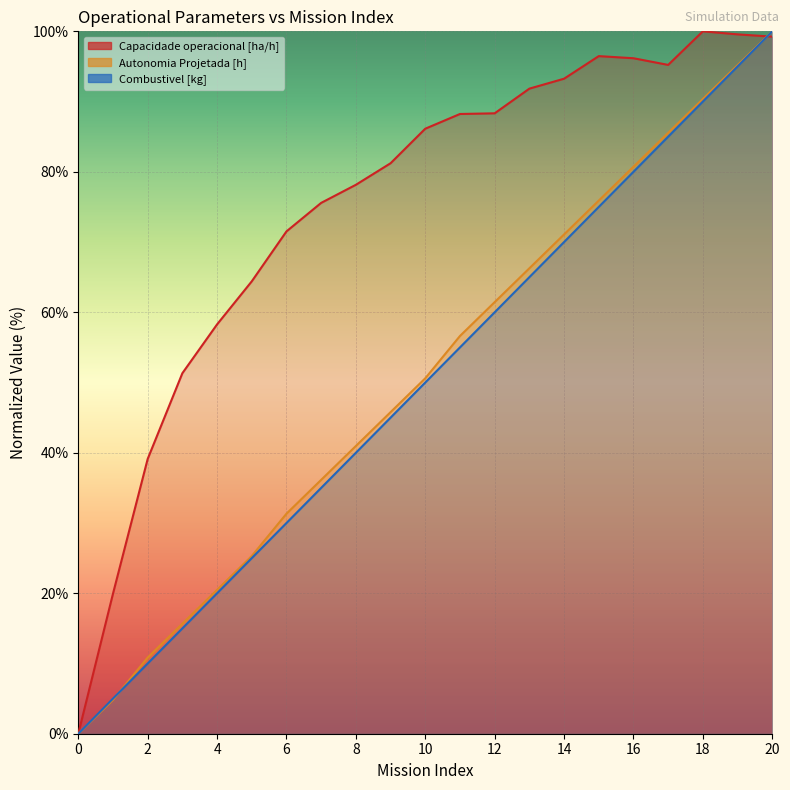

What is the total value across all series at 5?

114.7